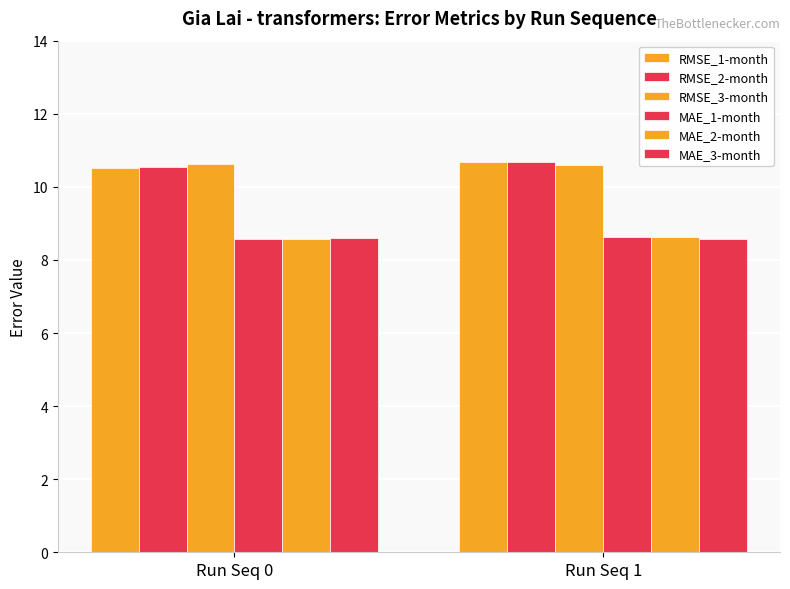

How many categories are shown in the chart?

2